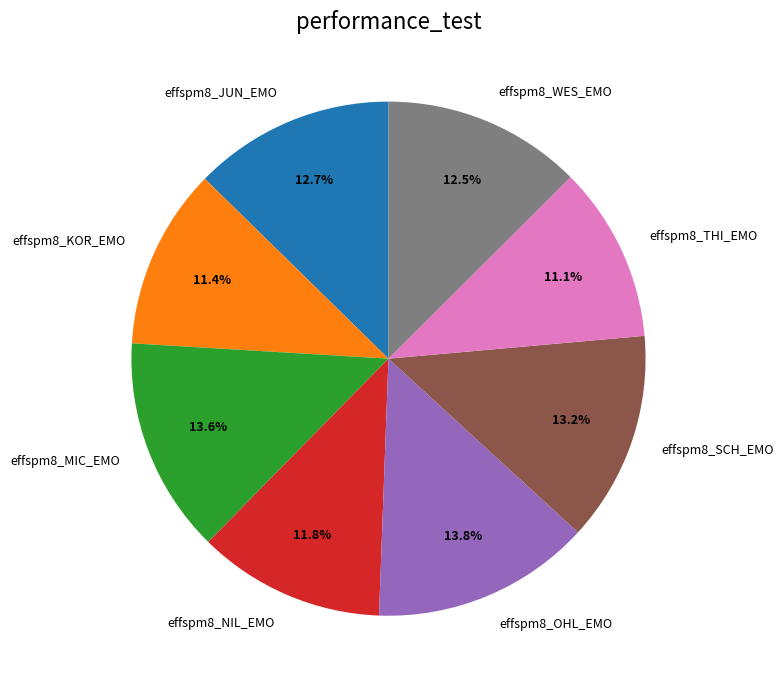

Is the sum of effspm8_SCH_EMO and effspm8_JUN_EMO greater than half?

No